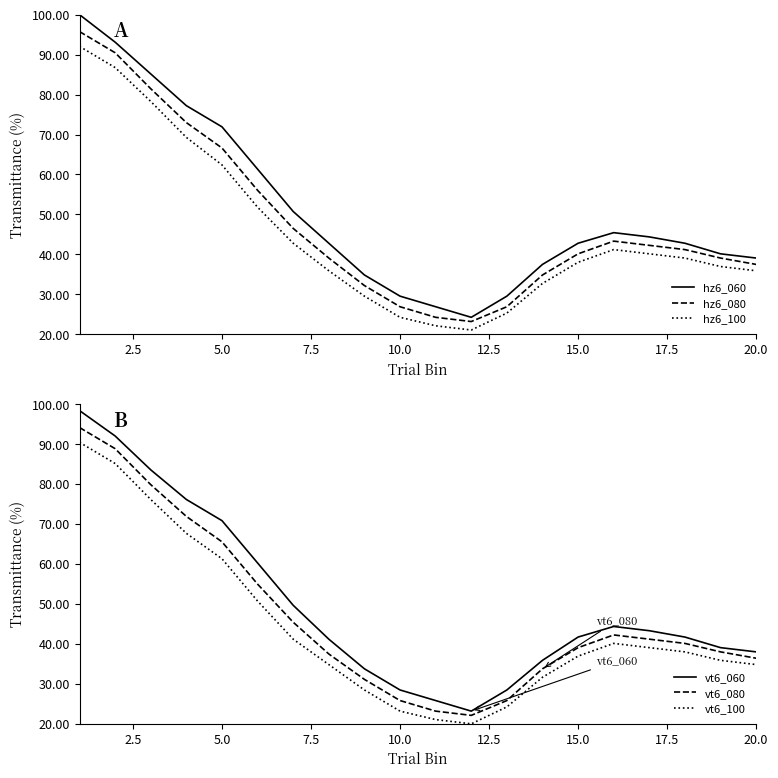

In vt6_100, how many points are lower than both neighbors (excluding endpoints)?

1